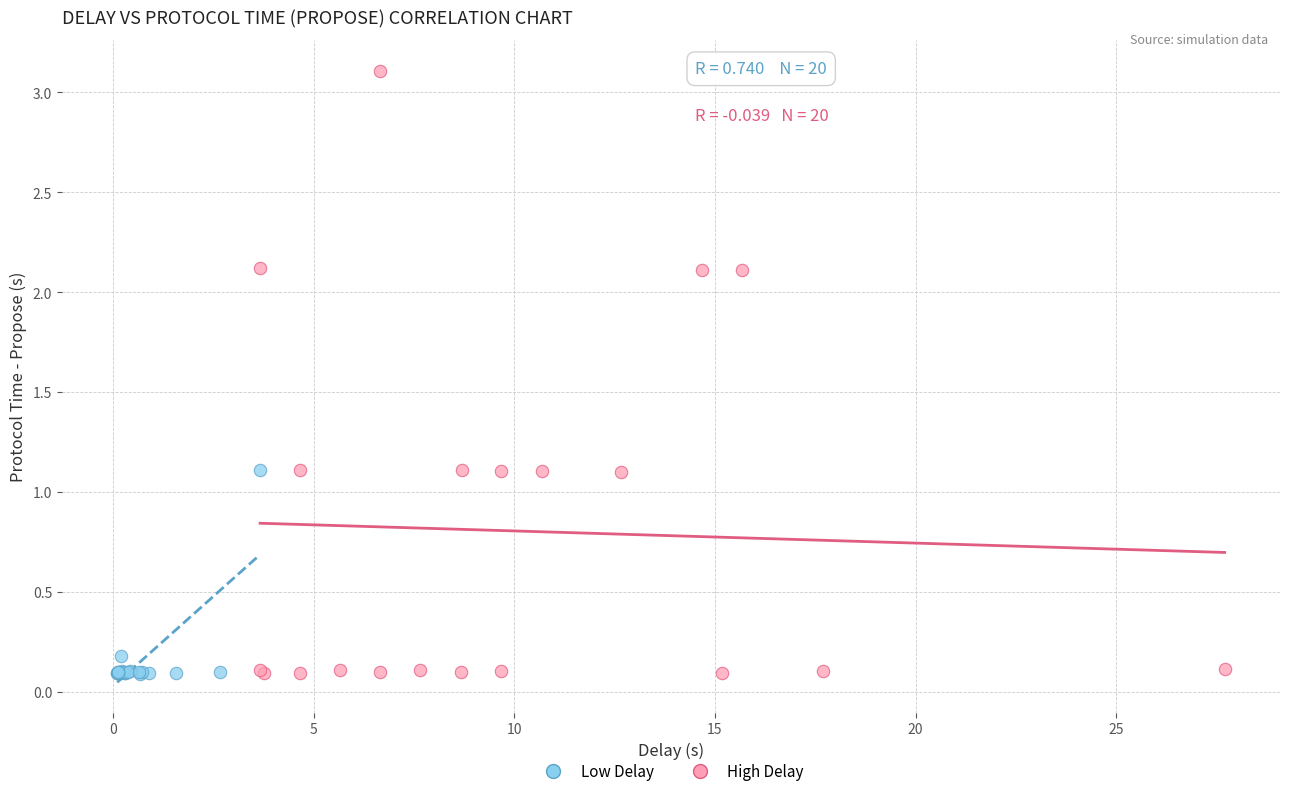

Which series has the largest Y range (max minus min)?

High Delay